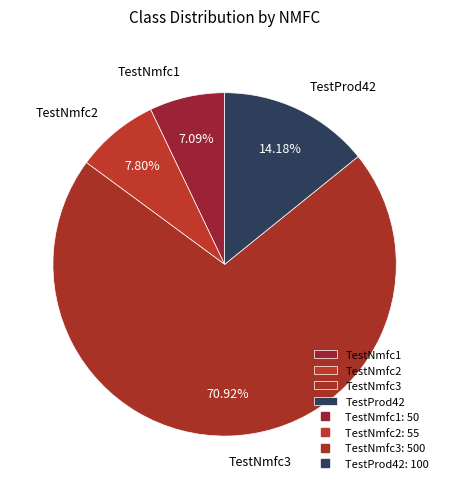

Is TestNmfc3 the majority of the pie?

Yes